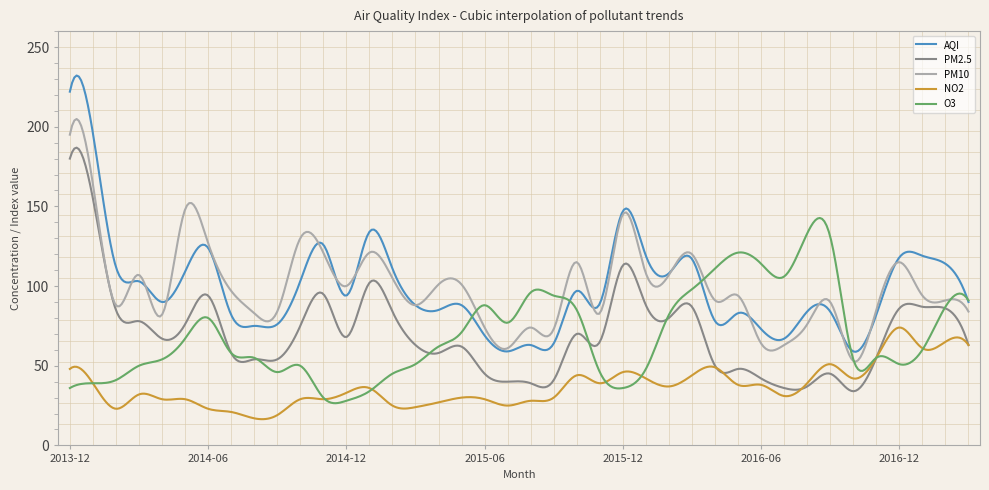

What is the lowest value of the NO2 series?

16.5